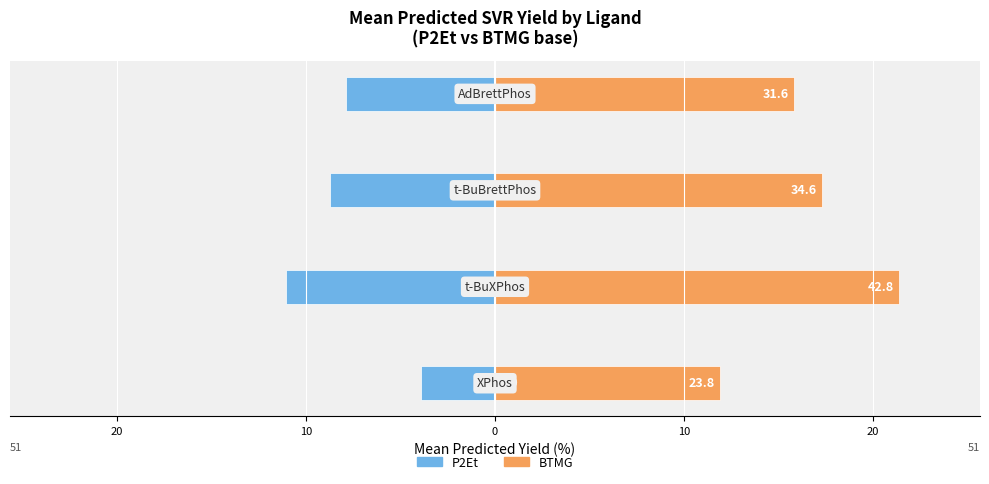

List the series in order of their overall mean, highest first.

BTMG, P2Et